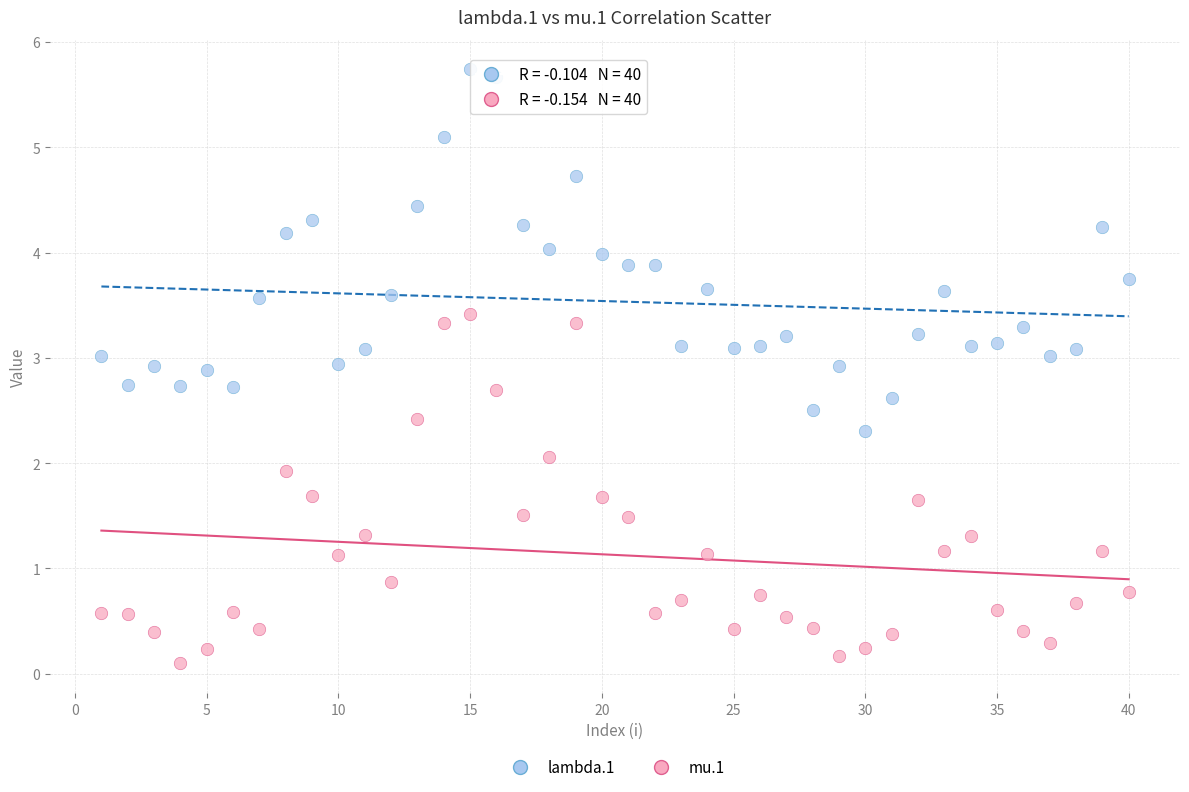

Across all data points, what is the range of X values (max minus min)?

39.0